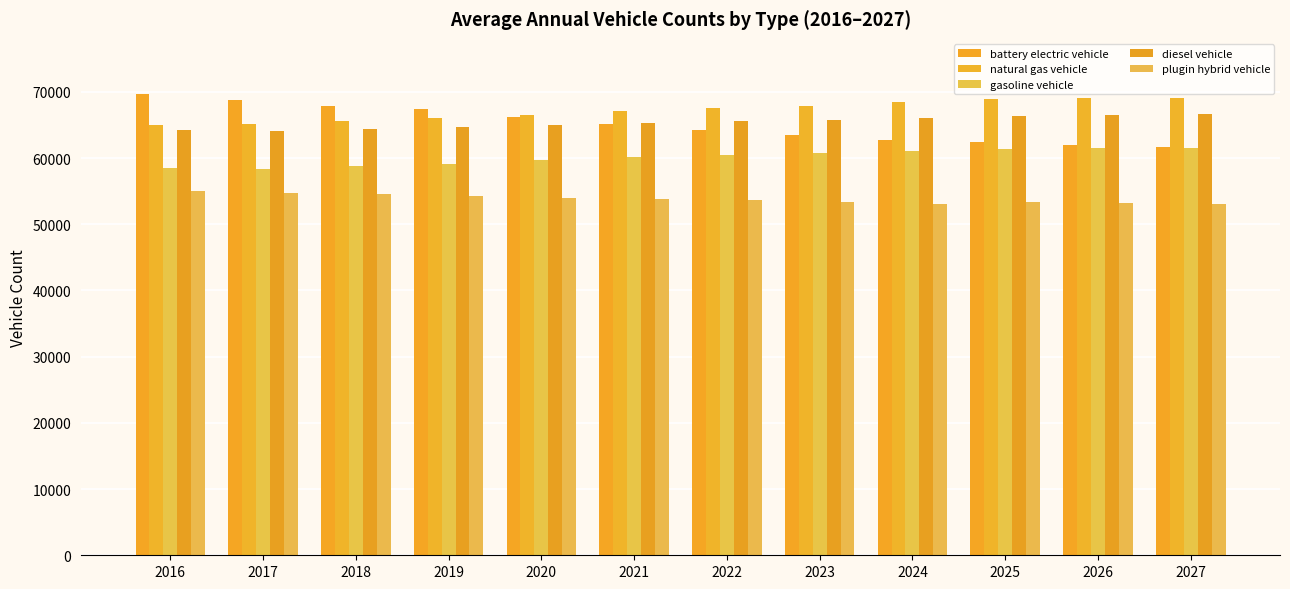

How many bars are there in each group?

5